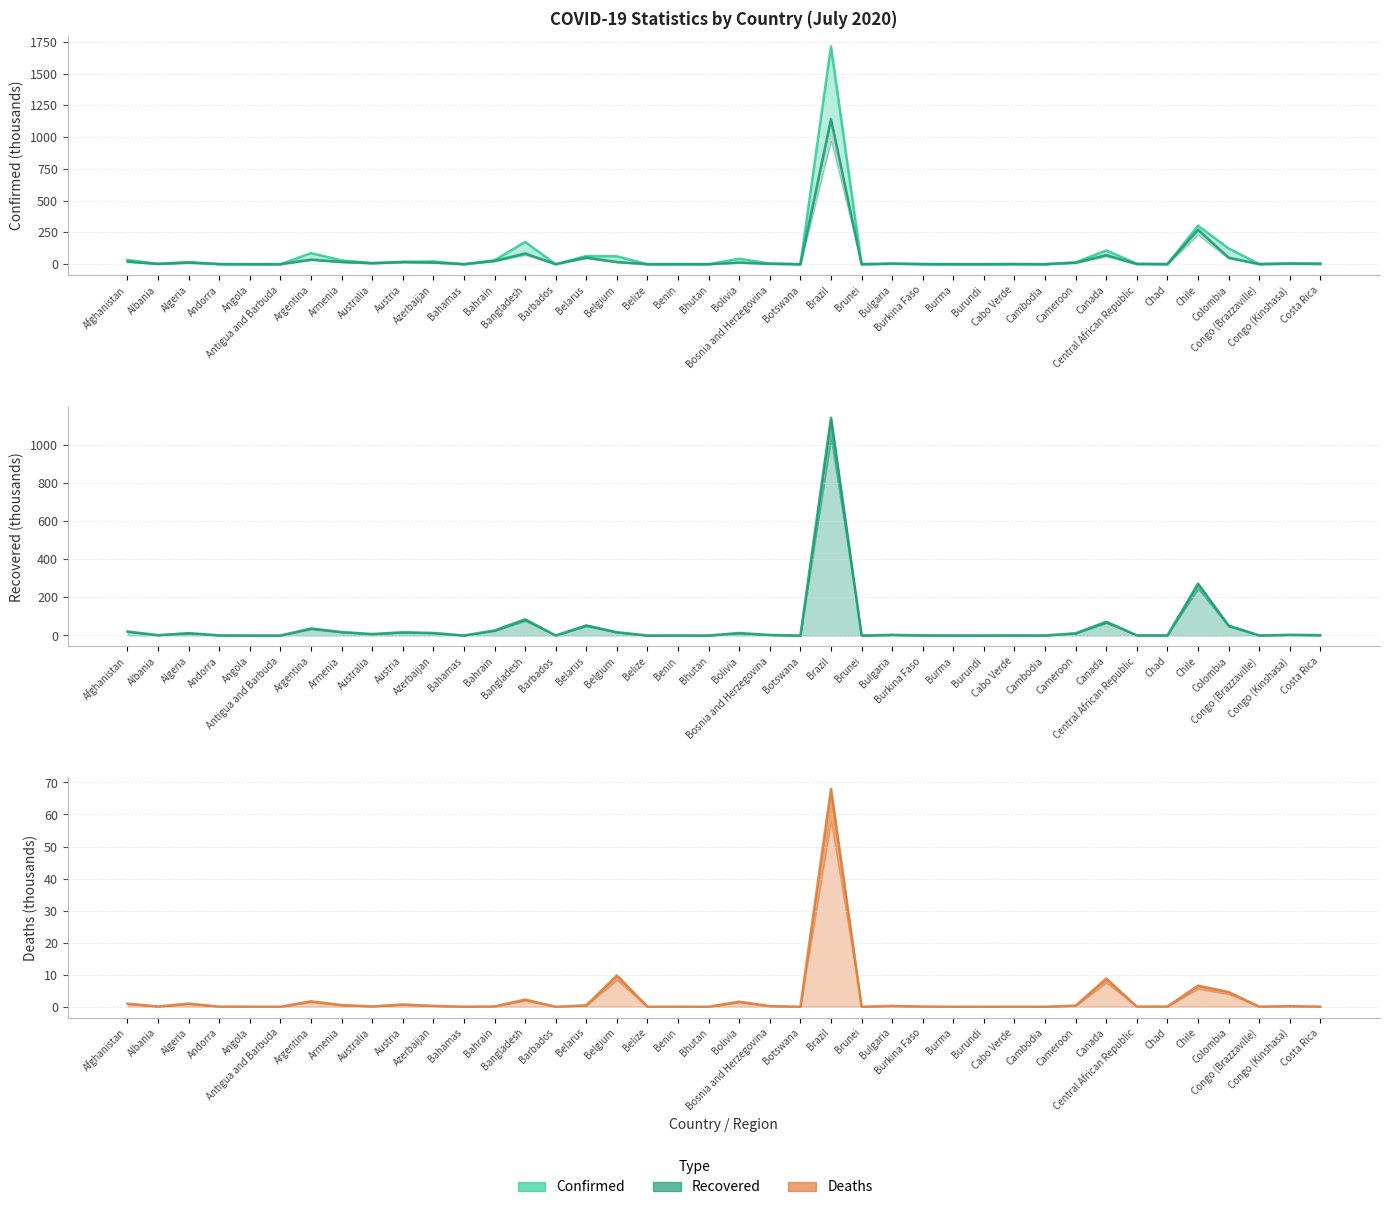

List the series in order of their peak value, lowest first.

Deaths, Recovered, Confirmed (upper)